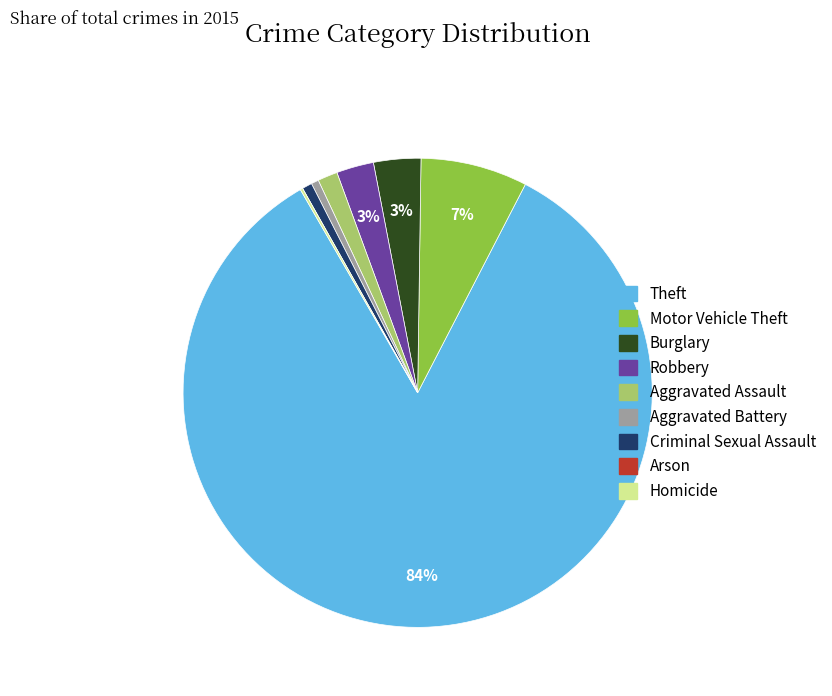

Does Robbery represent more than half of the total?

No